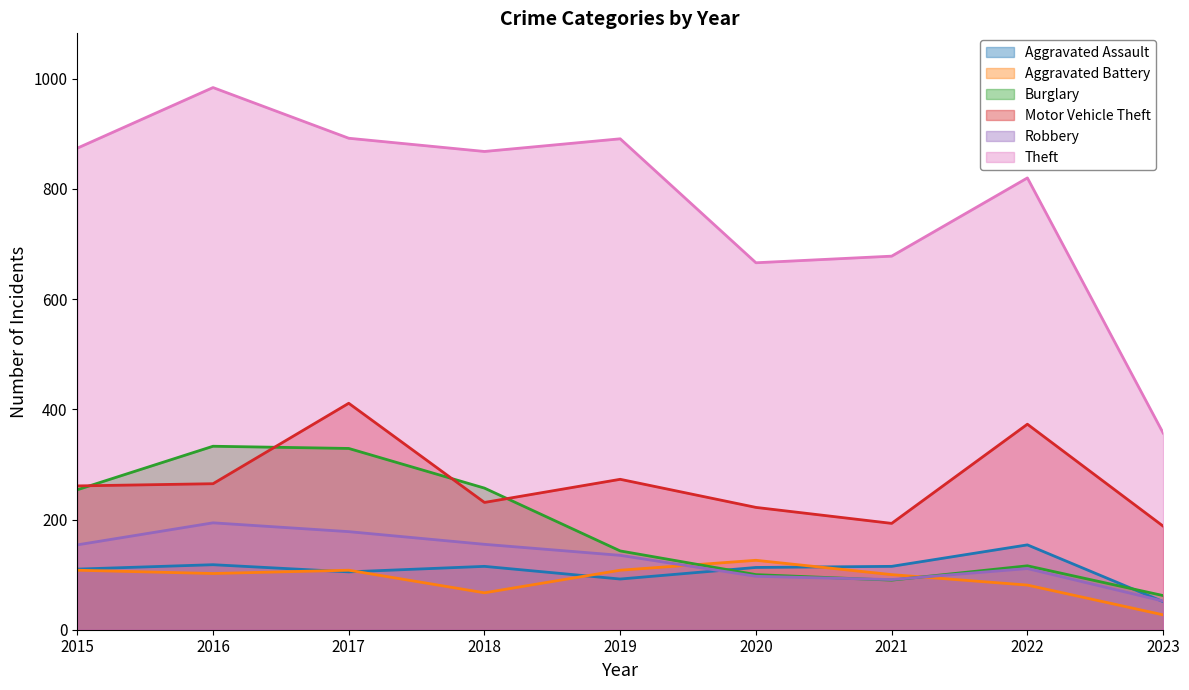

Rank the series by their maximum value, from highest to lowest.

Theft, Motor Vehicle Theft, Burglary, Robbery, Aggravated Assault, Aggravated Battery